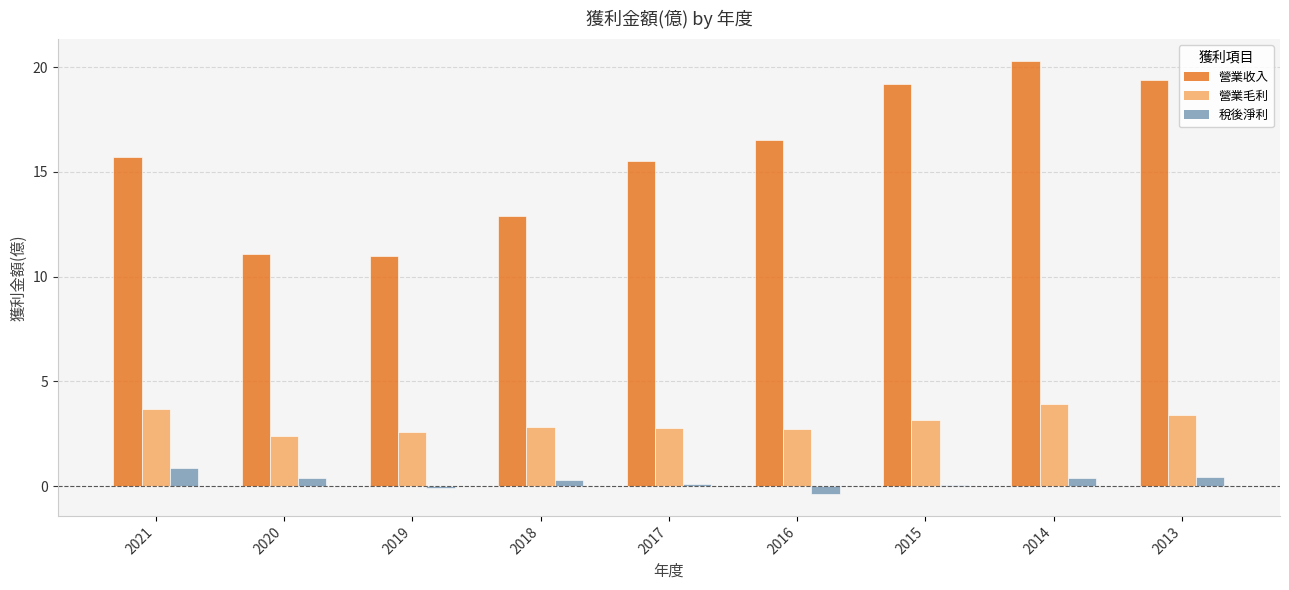

Is it true that 稅後淨利 equals -0.4 at 2016?

True